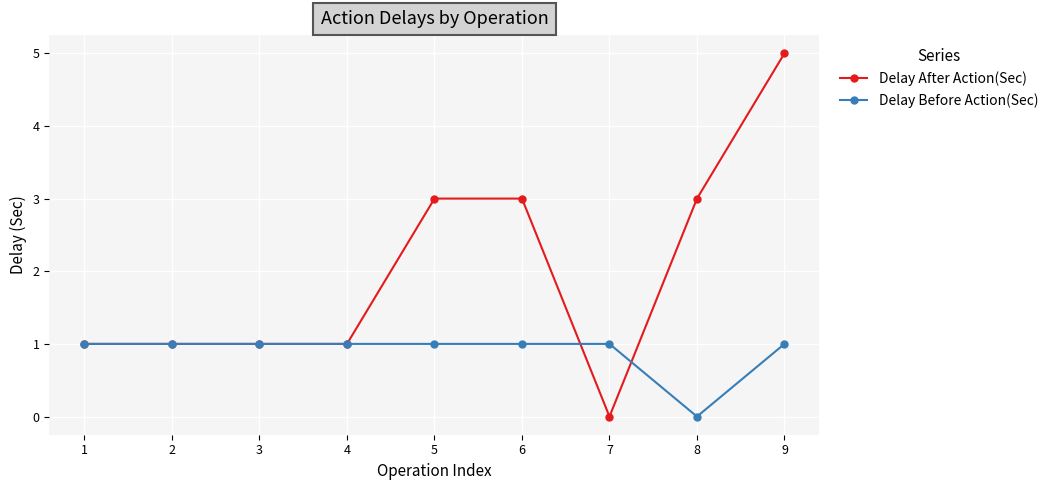

How many values in Delay After Action(Sec) are above zero?

8